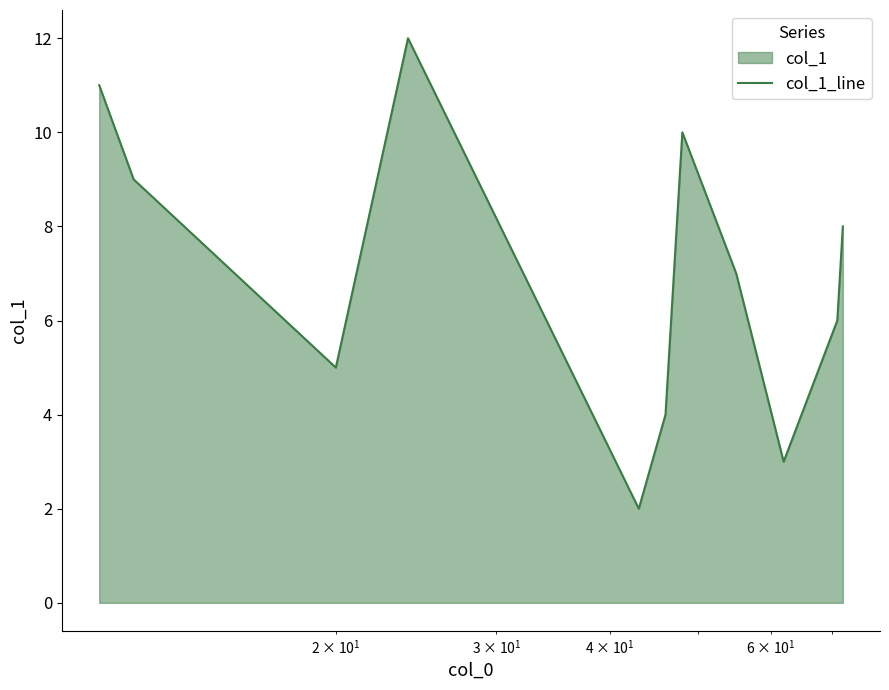

Reading right to left, transcribe all the data shown in this chart.

8	6	3	7	10	4	2	12	5	9	11